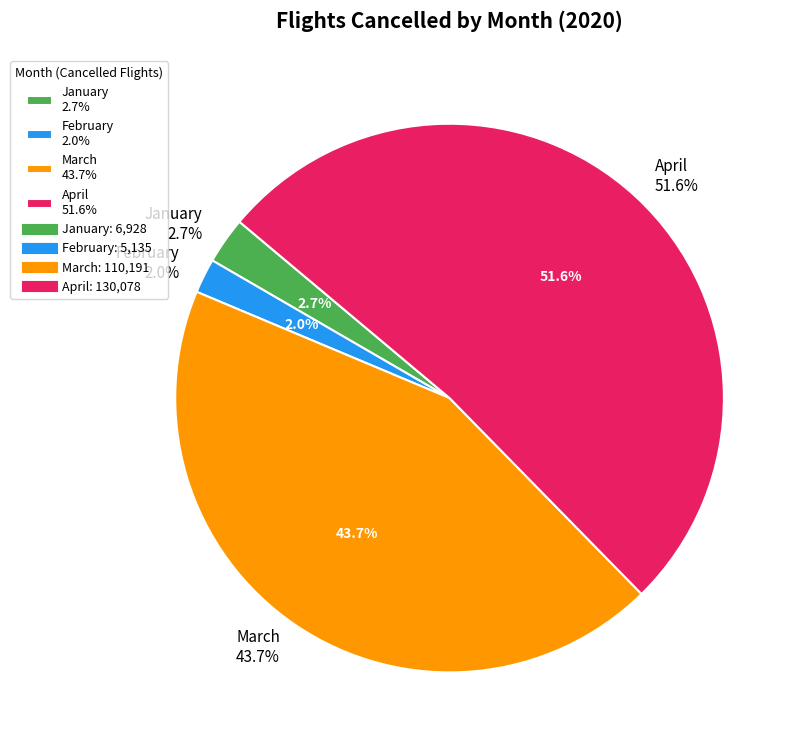

The March slice represents 44% of the pie. True or false?

True